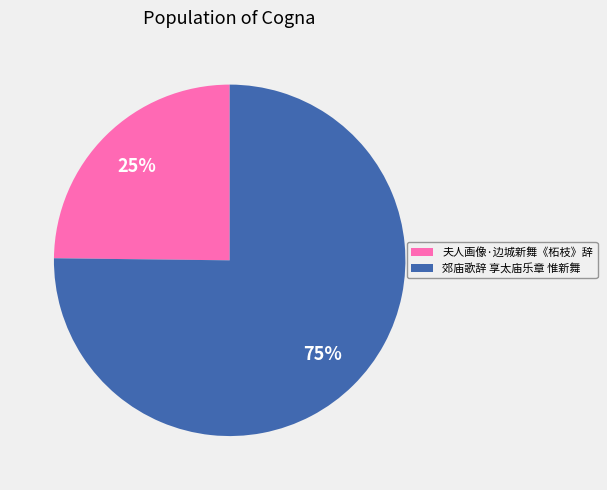

Rank the categories by value from lowest to highest.

夫人画像·边城新舞《柘枝》辞, 郊庙歌辞 享太庙乐章 惟新舞